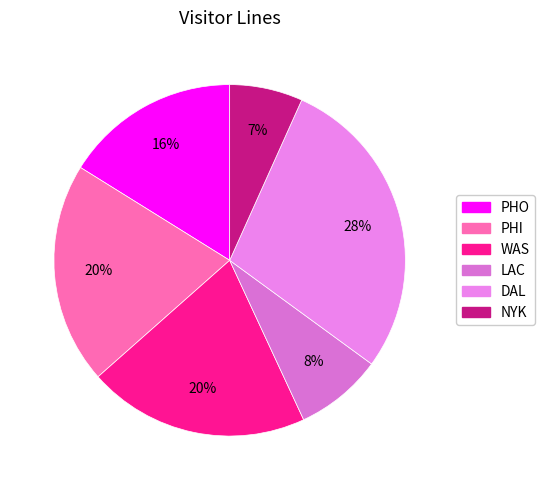

How much of the chart is everything except LAC?

92.0%